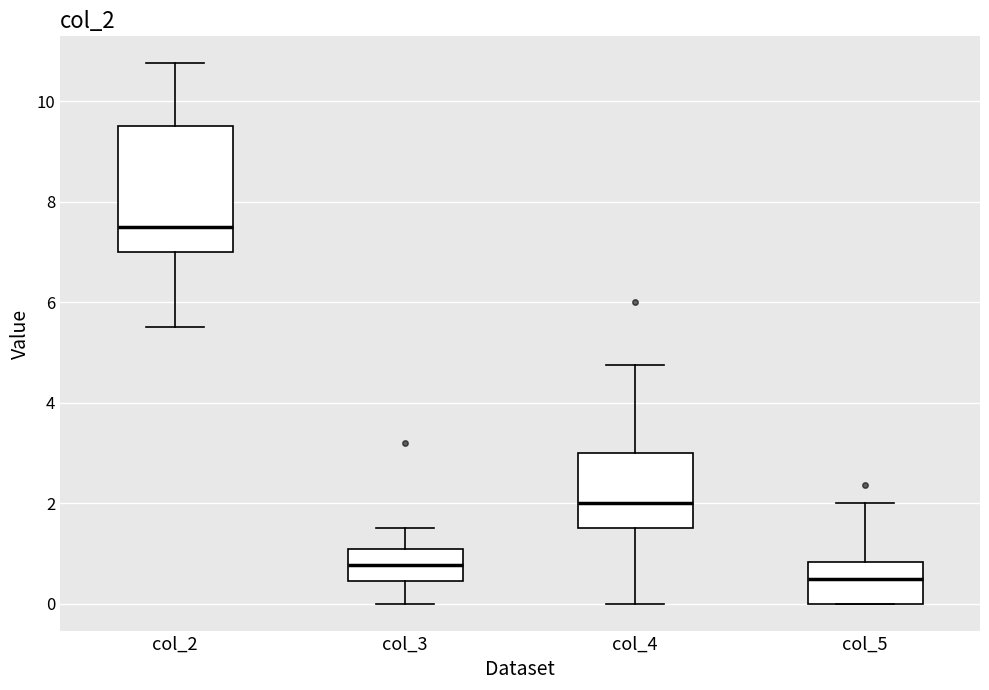

Reading left to right, transcribe this box plot: for each box, give where its median line is, the range the box spans, and where its two whiskers end, as read against the y-axis. The values are not printed on the chart, so give them approximately, as read against the axis.

col_2: median 7.6, box 7.0 to 9.6, whiskers 5.6 to 10.8
col_3: median 0.8, box 0.4 to 1.0, whiskers 0.0 to 1.6
col_4: median 2.0, box 1.6 to 3.0, whiskers 0.0 to 4.8
col_5: median 0.4, box 0.0 to 0.8, whiskers 0.0 to 2.0